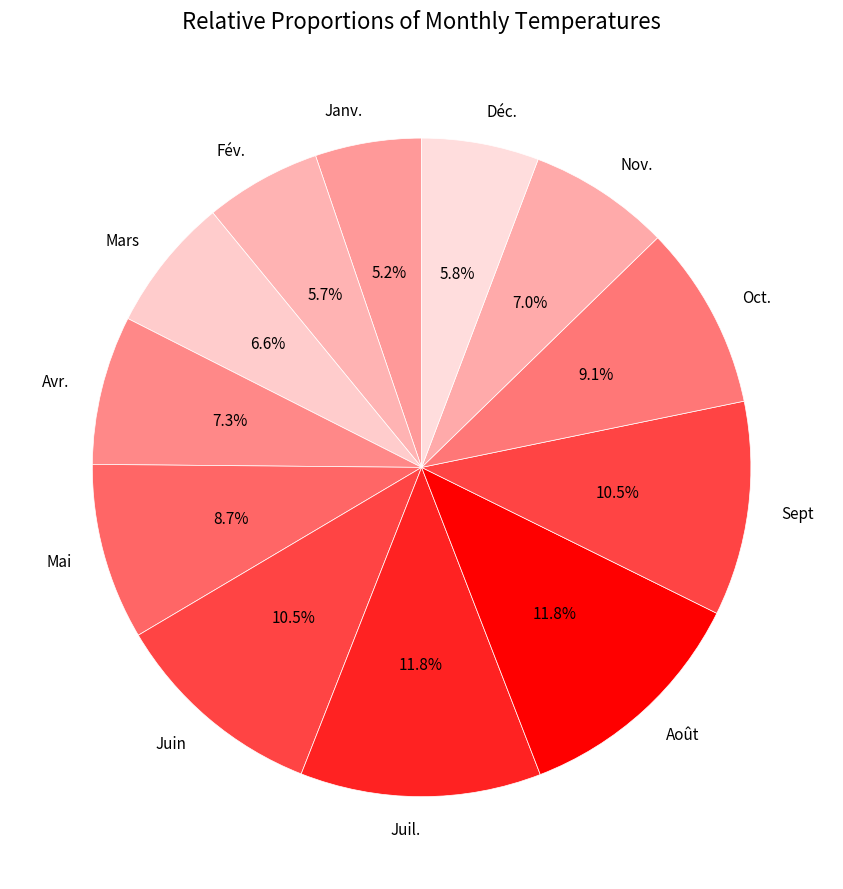

To the nearest percent, what is the average slice percentage?

8%